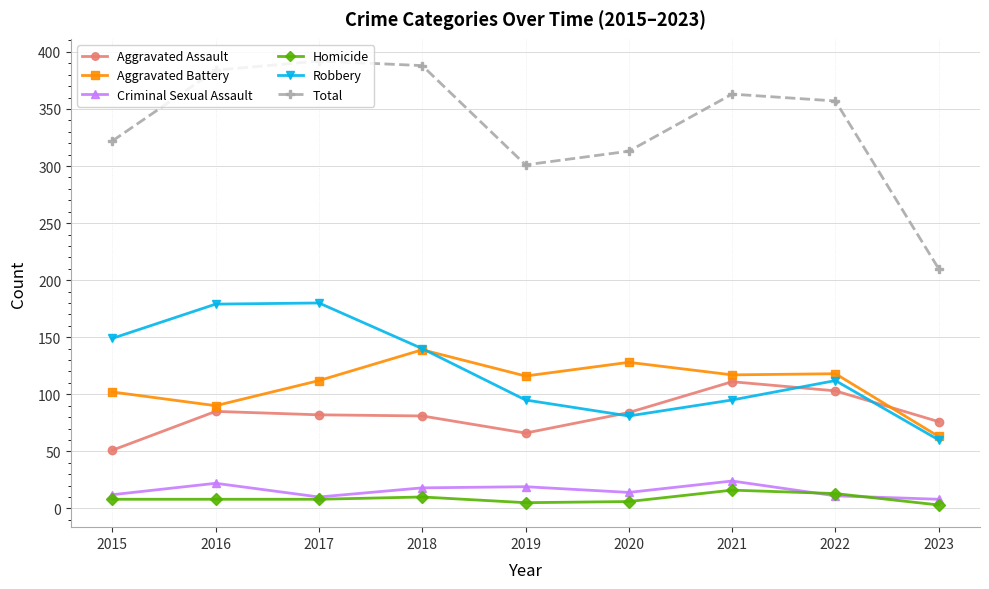

Where is the first local minimum for Robbery?

2020